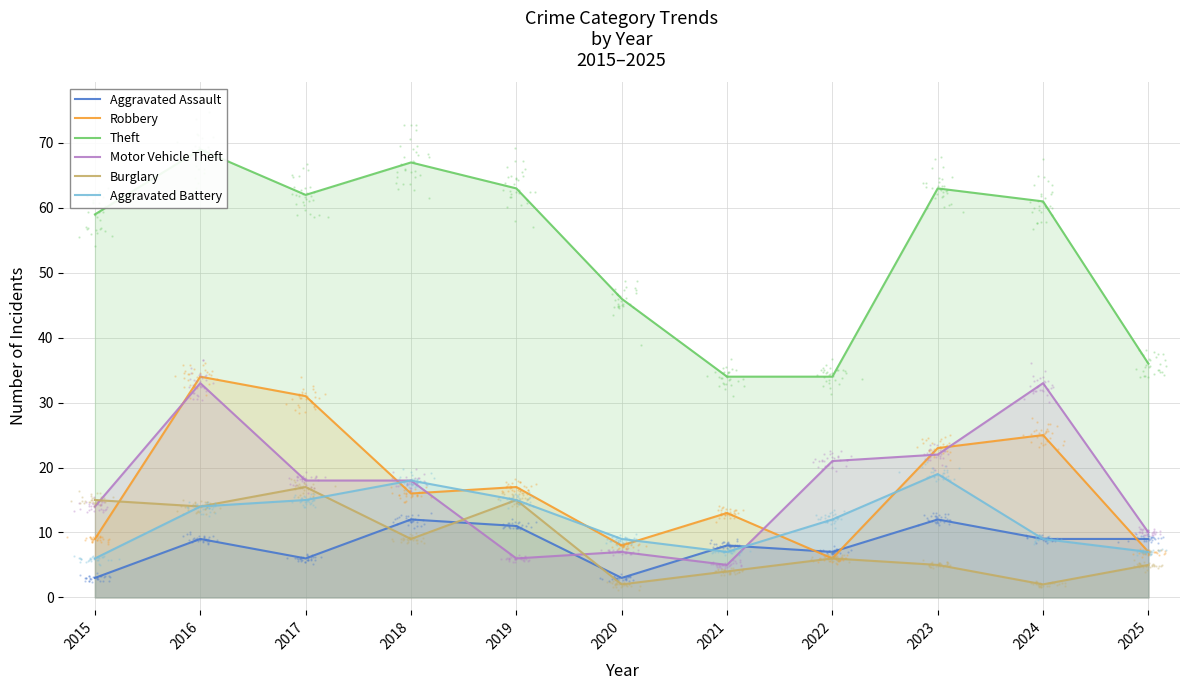

Which series reaches the minimum Y coordinate?

Burglary